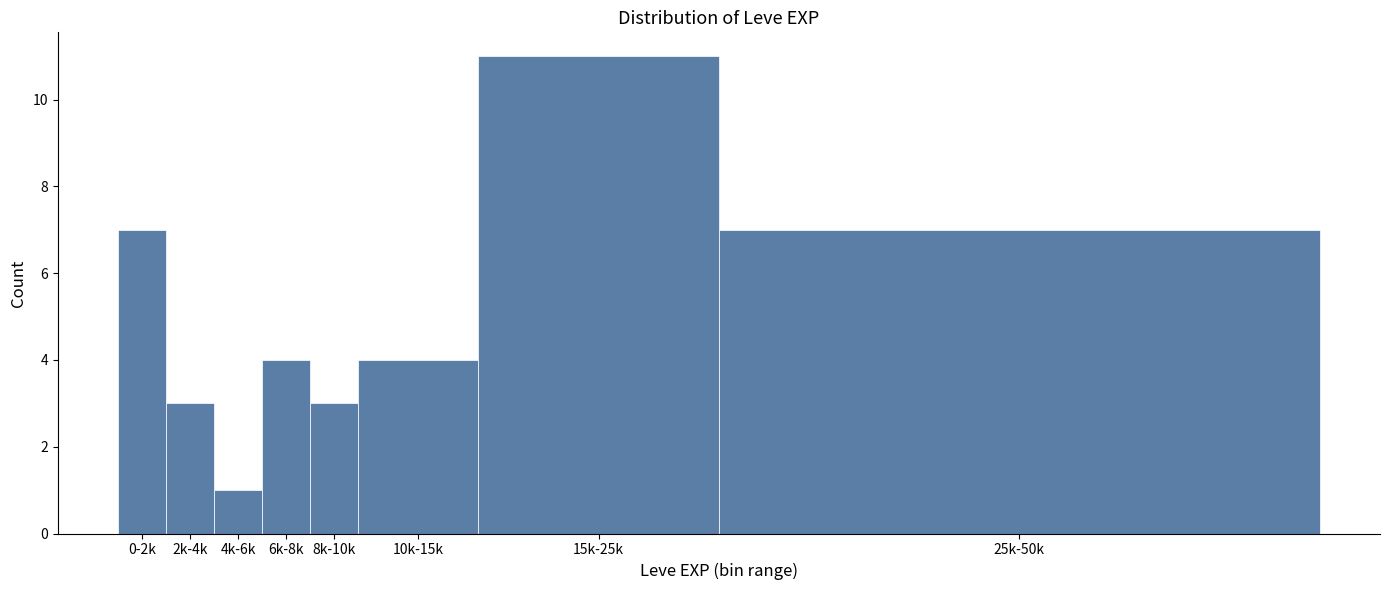

Reading left to right, what are all the values shown in this chart?

7	3	1	4	3	4	11	7